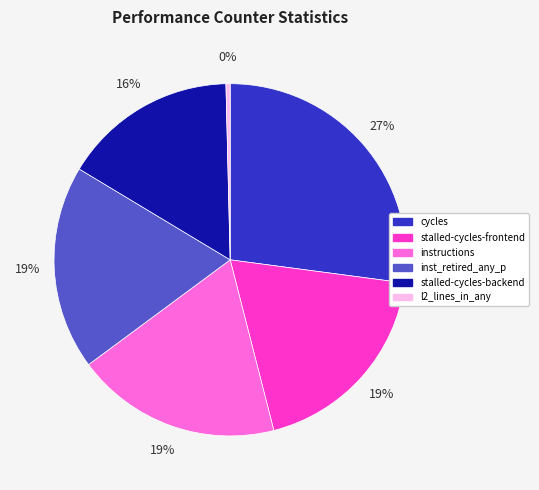

The stalled-cycles-backend slice represents 1% of the pie. True or false?

False